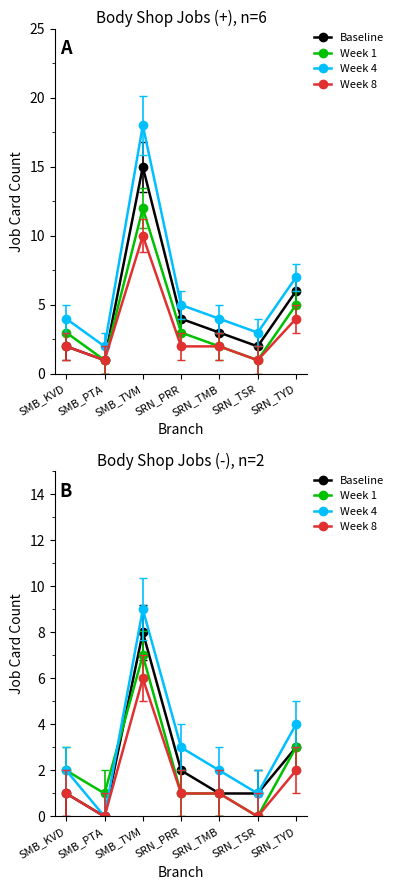

What is the sum of all Week 8 values?

11